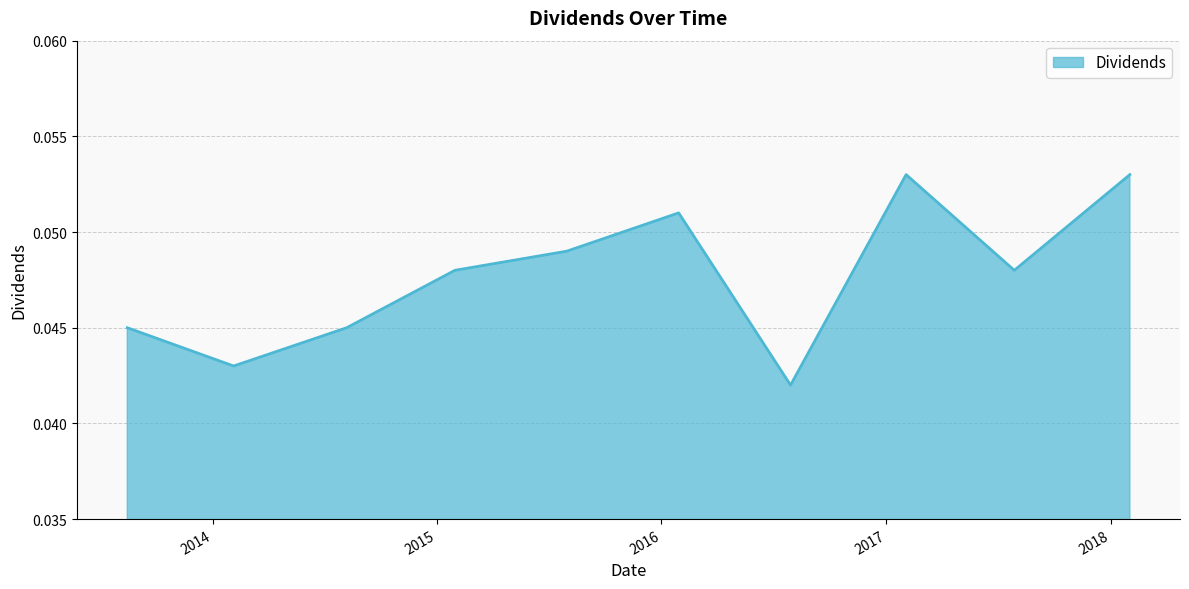

Does the chart display data point markers on the line(s)?

No